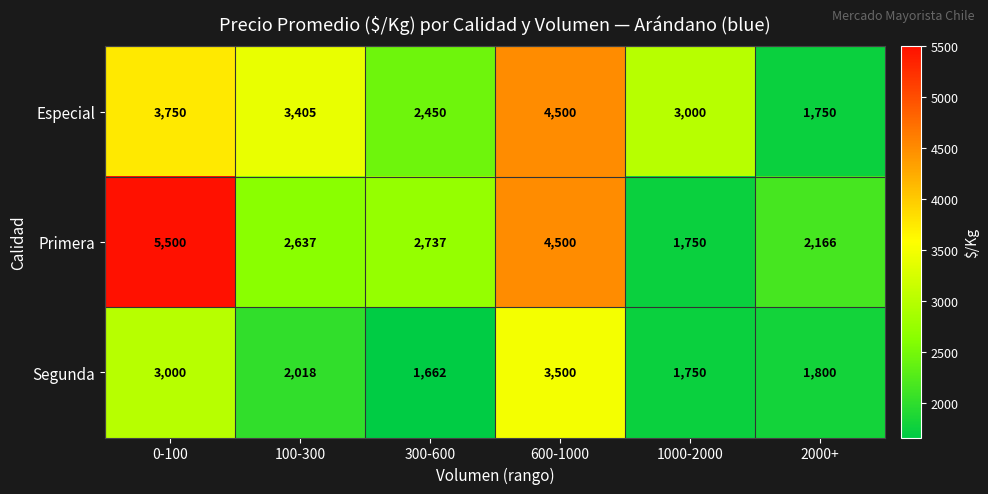

How many series are shown in this chart?

3